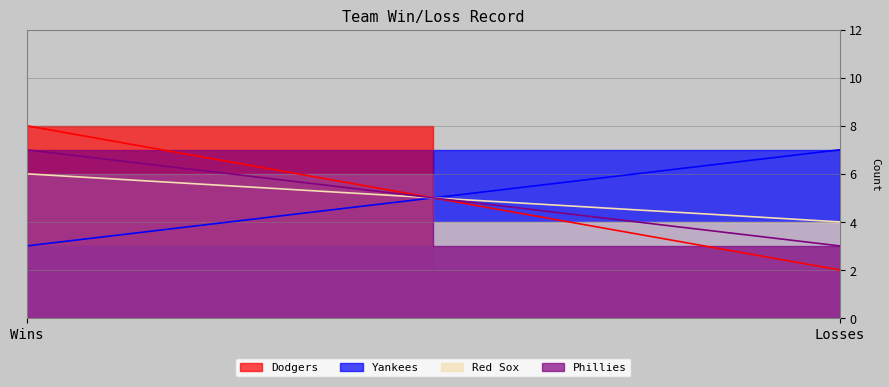

What is the value of the Red Sox point at the 1st from the left?

6